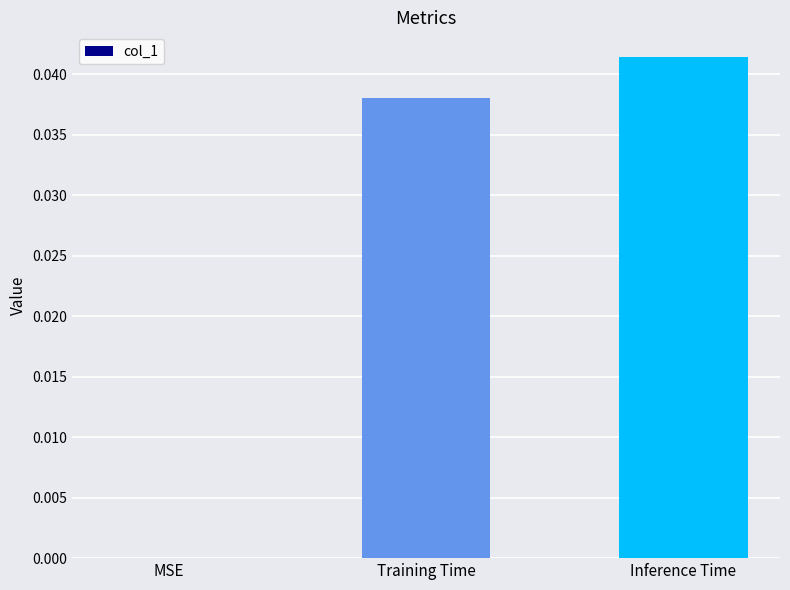

Count the values in the range 0 to 1.

3